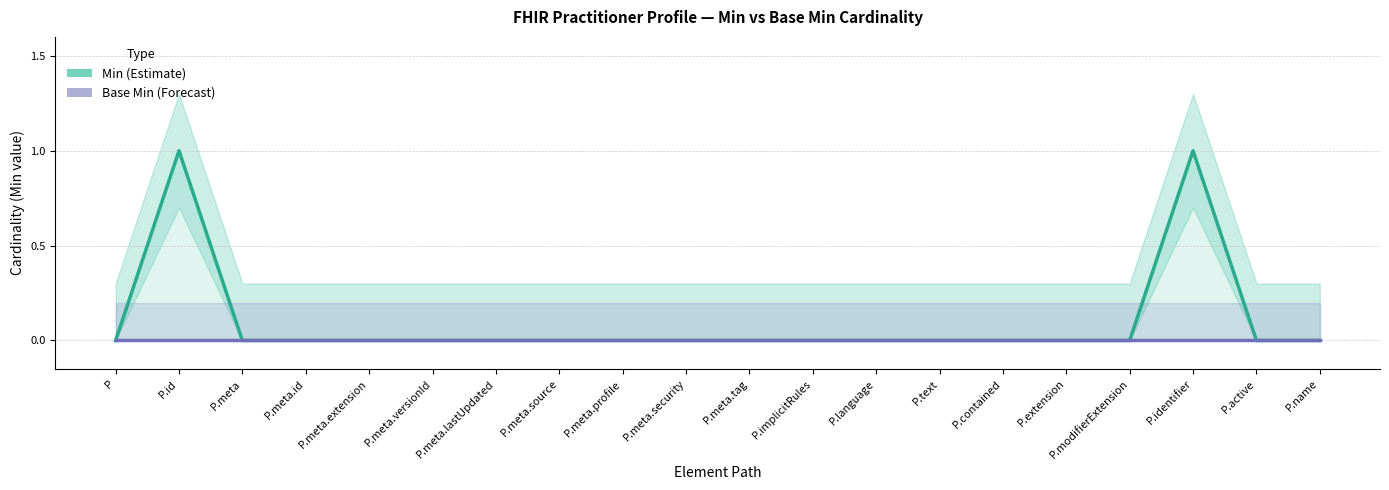

True or false: Base Min and Min cross at least once.

False